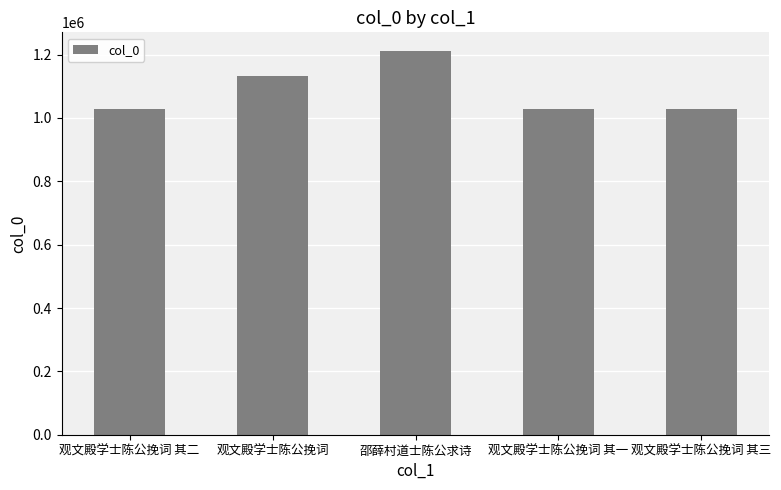

What is the difference between the maximum and second lowest values?

182204